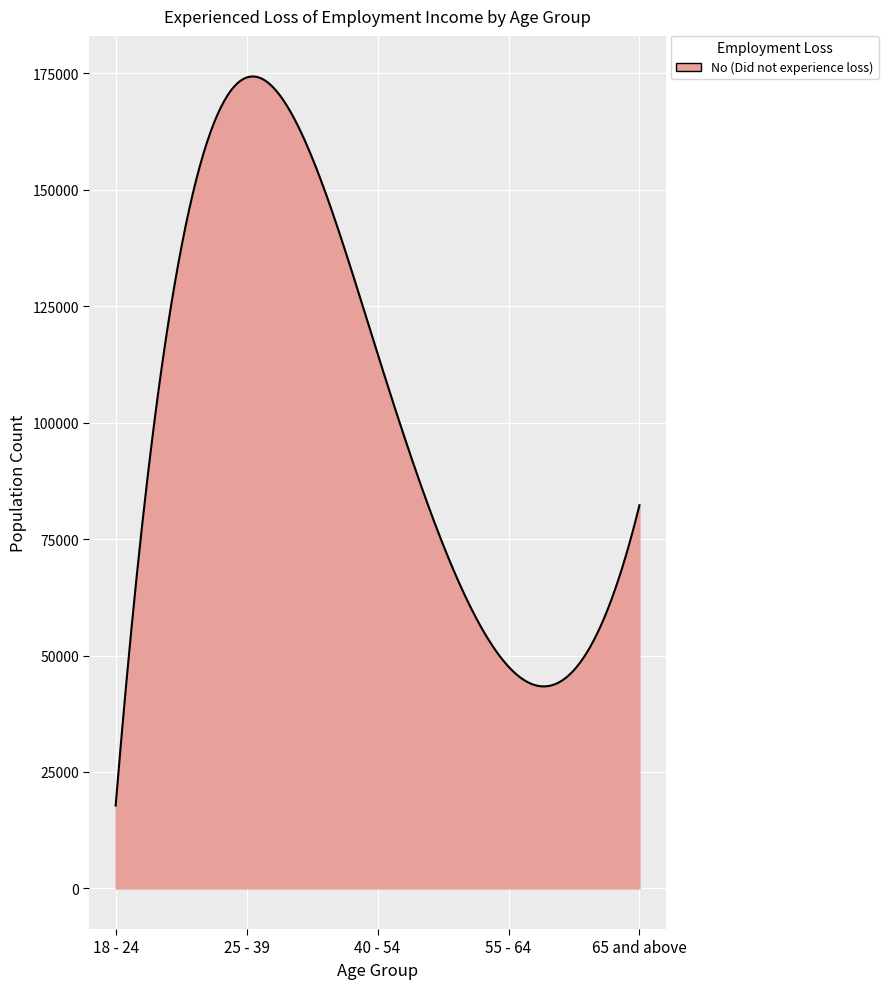

Does the chart display data point markers on the line(s)?

No